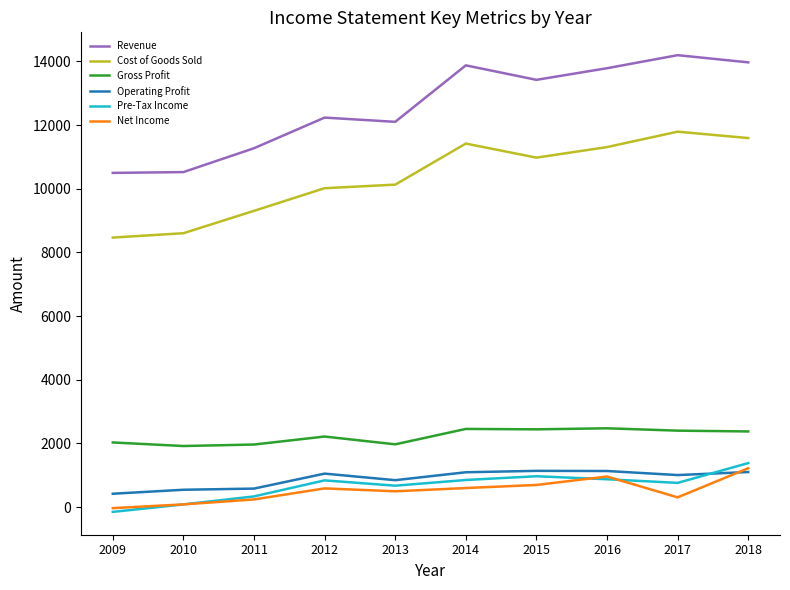

True or false: Net Income and Gross Profit cross at least once.

False